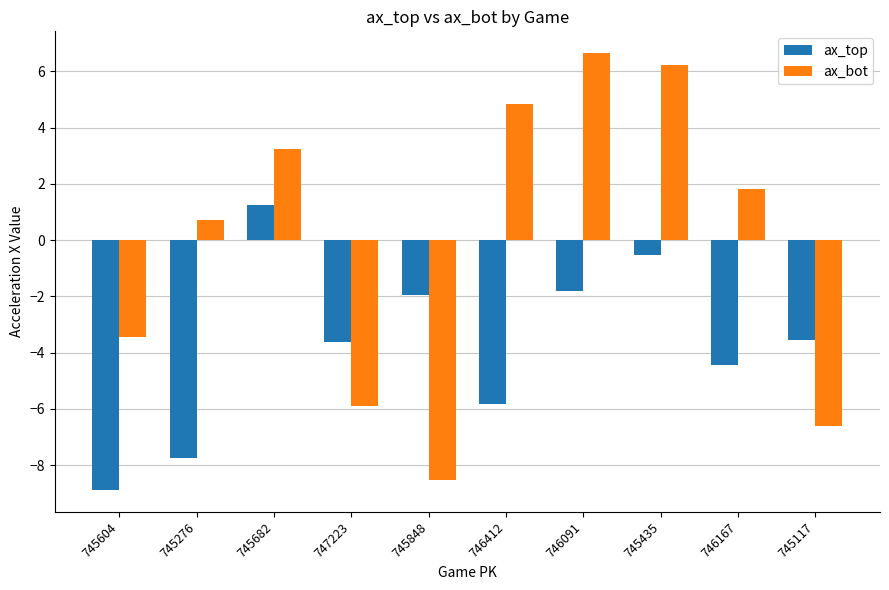

True or false: ax_bot has a value of 9.4 at 746091.

False